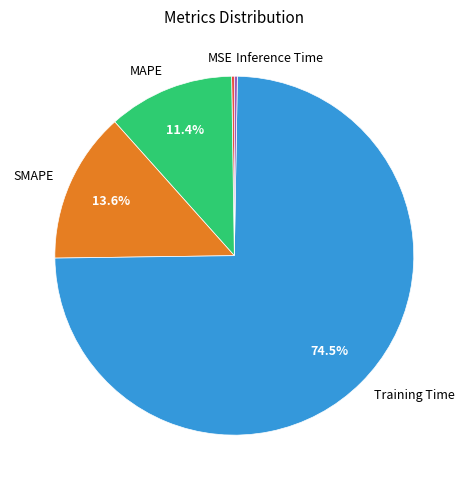

Which has a higher value, Training Time or SMAPE?

Training Time